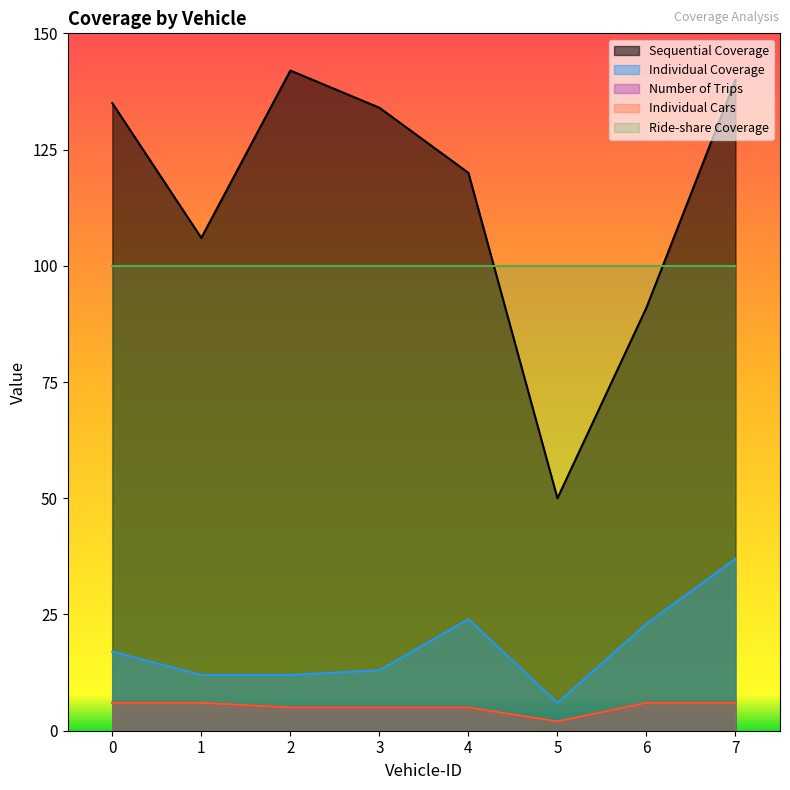

What is the difference between the maximum and second lowest values in the Individual Coverage series?

25